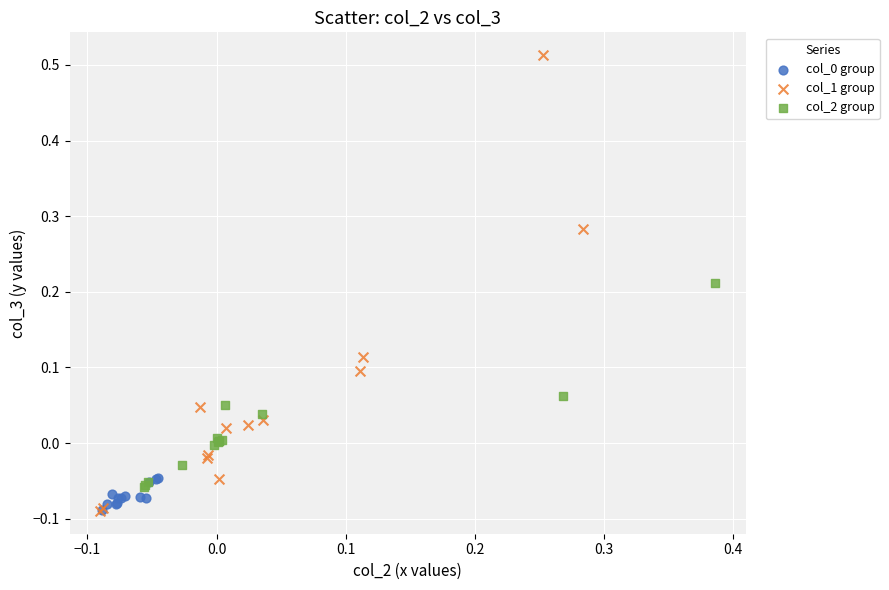

Which series reaches the maximum Y coordinate?

col_1 group